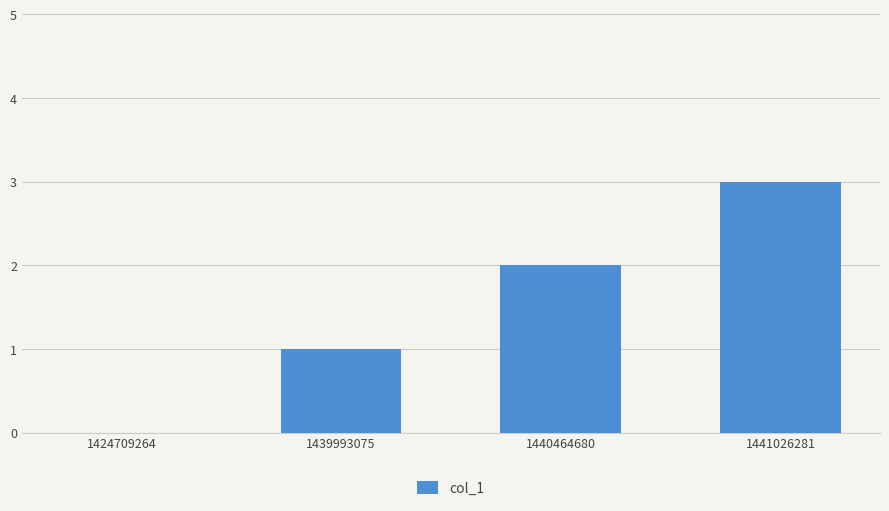

What is the average value?

2